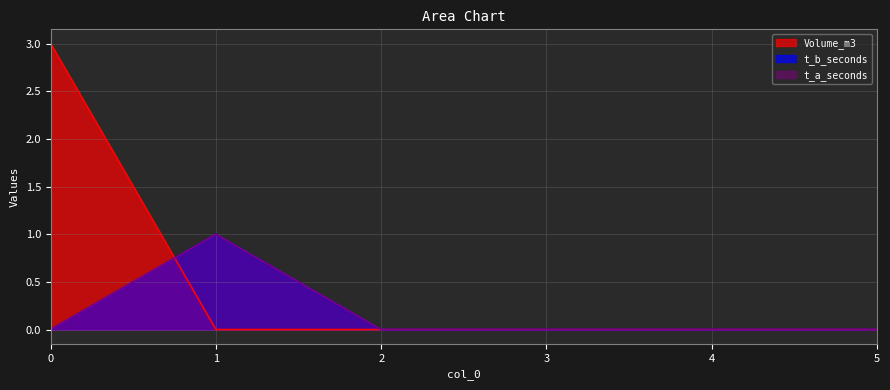

Count the number of categories in the chart.

6